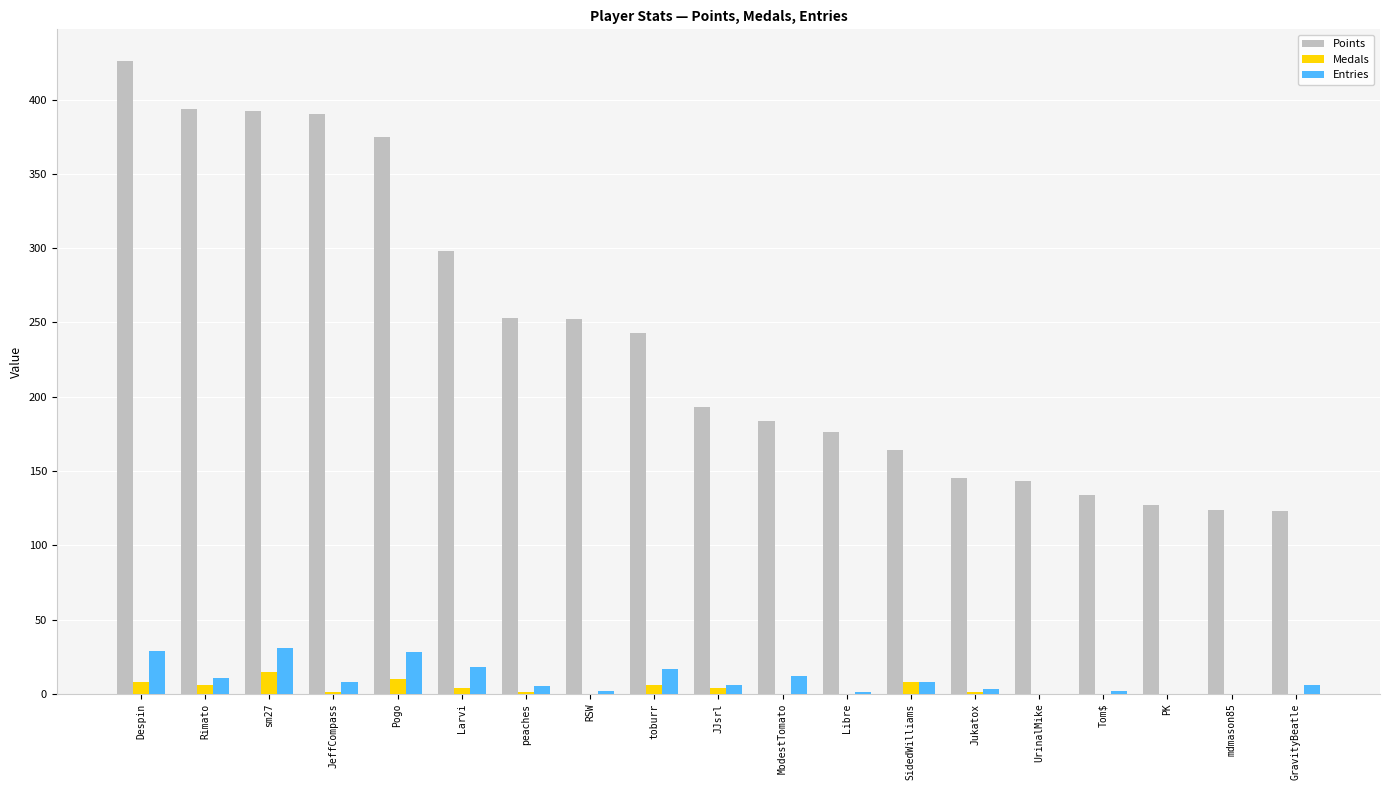

True or false: Entries has a value of 0 at mdmason85.

True